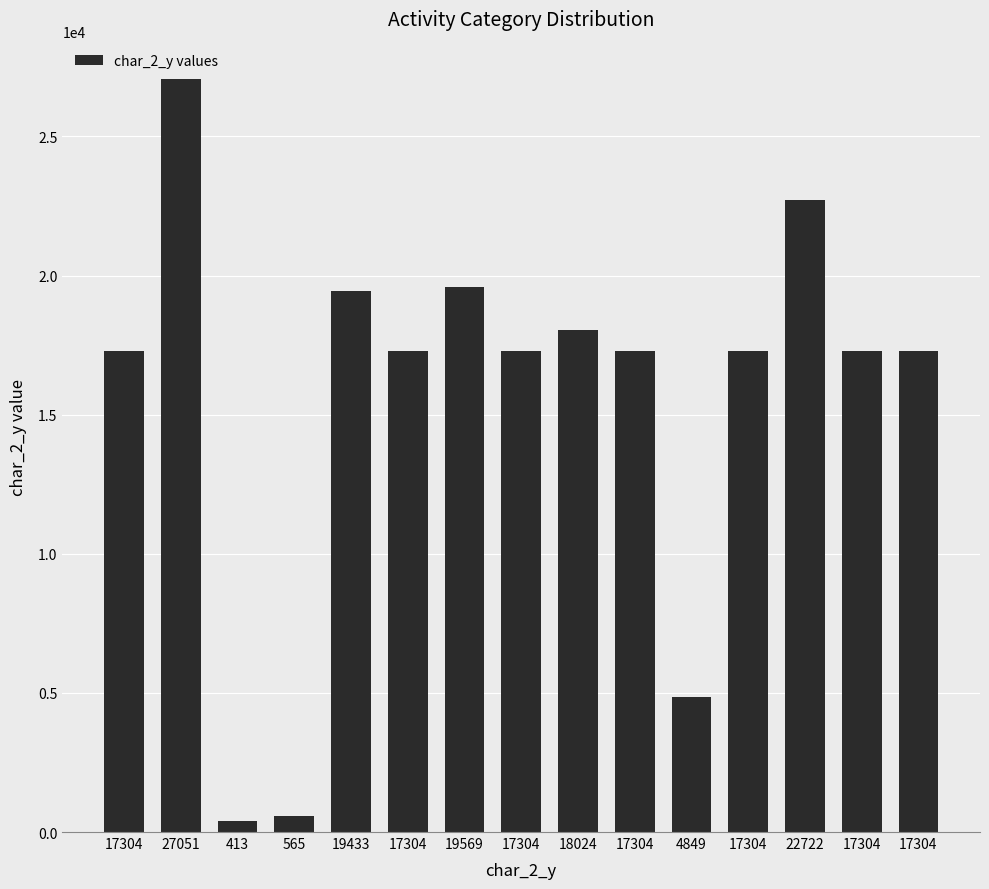

The value at 17304 is 8097. True or false?

False